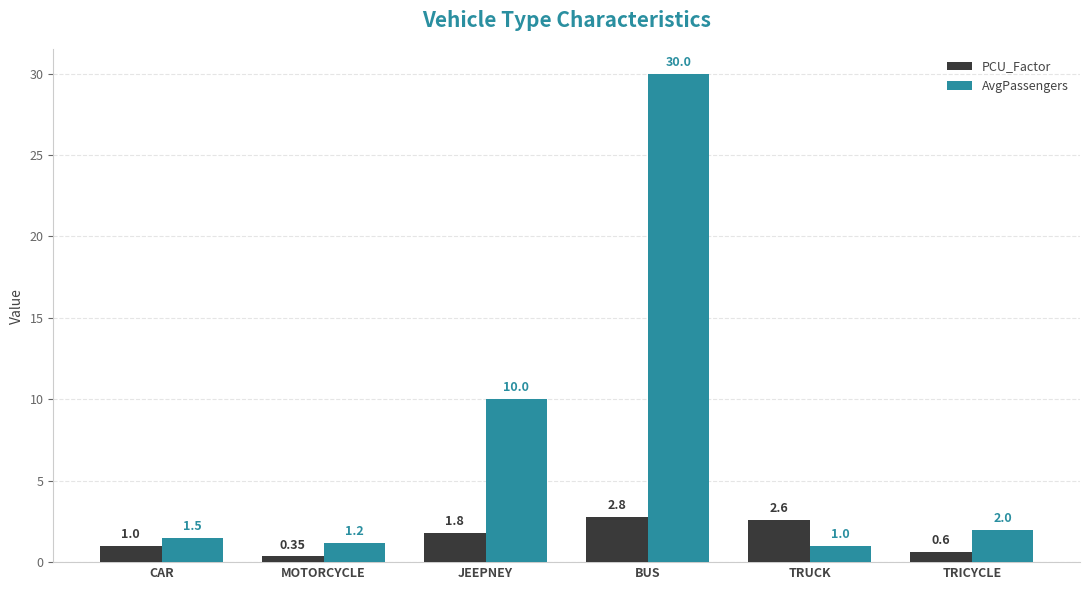

At which category is the sum across all series the highest?

BUS